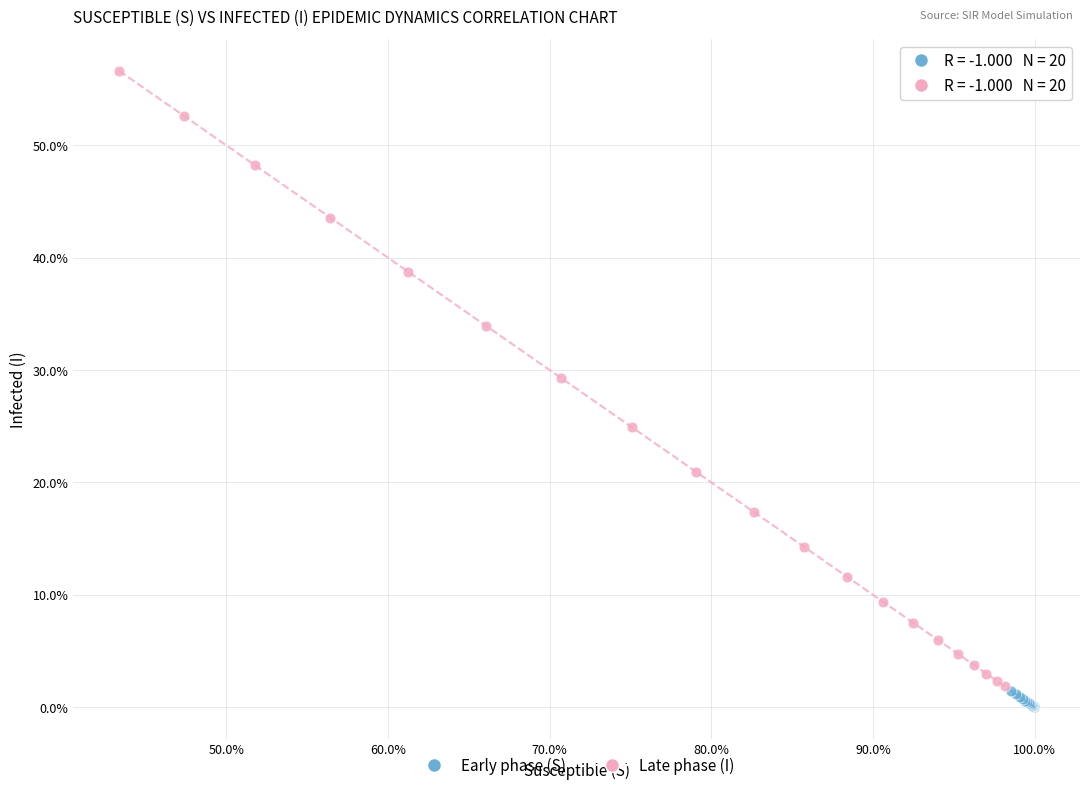

Which series reaches the maximum Y coordinate?

Late phase (I)